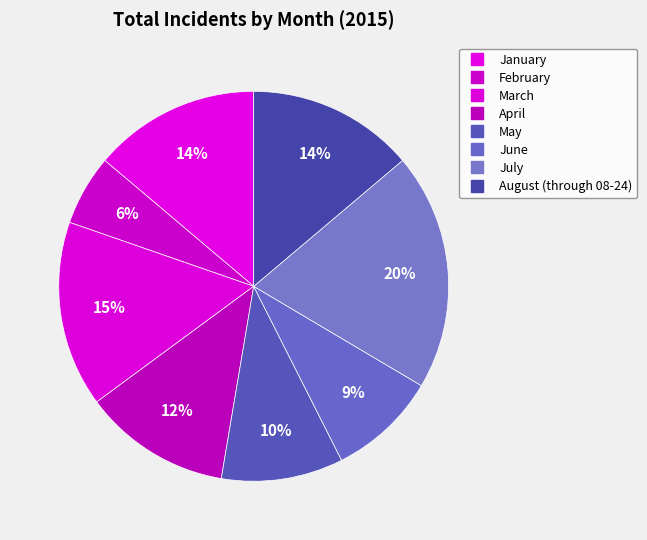

Which slice is the largest?

July